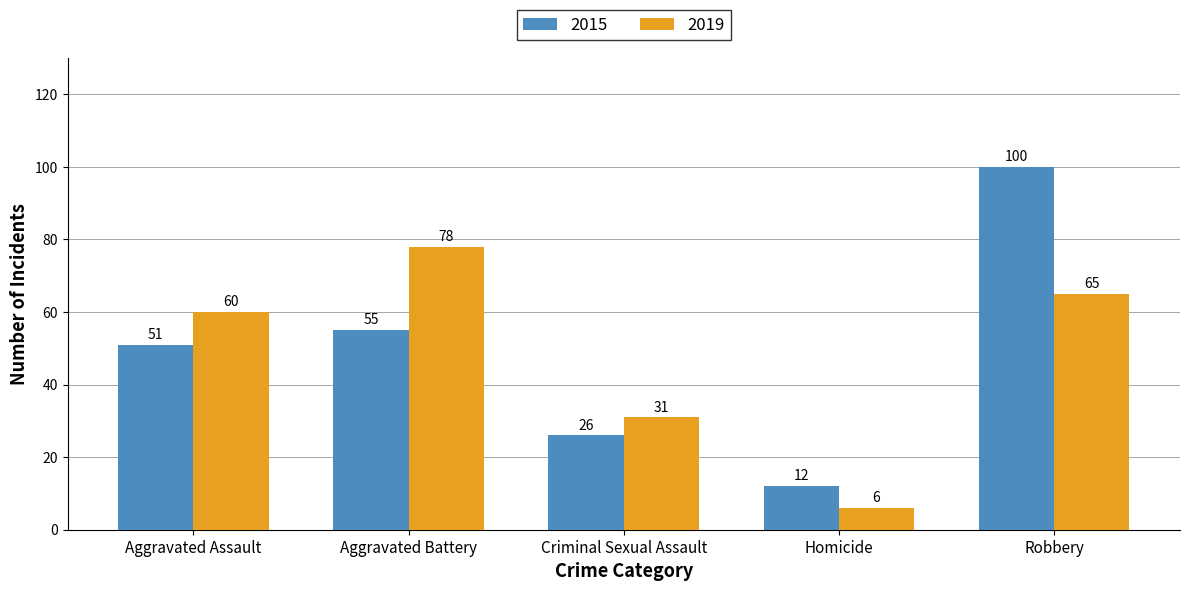

Is it true that 2015 equals 12 at Homicide?

True